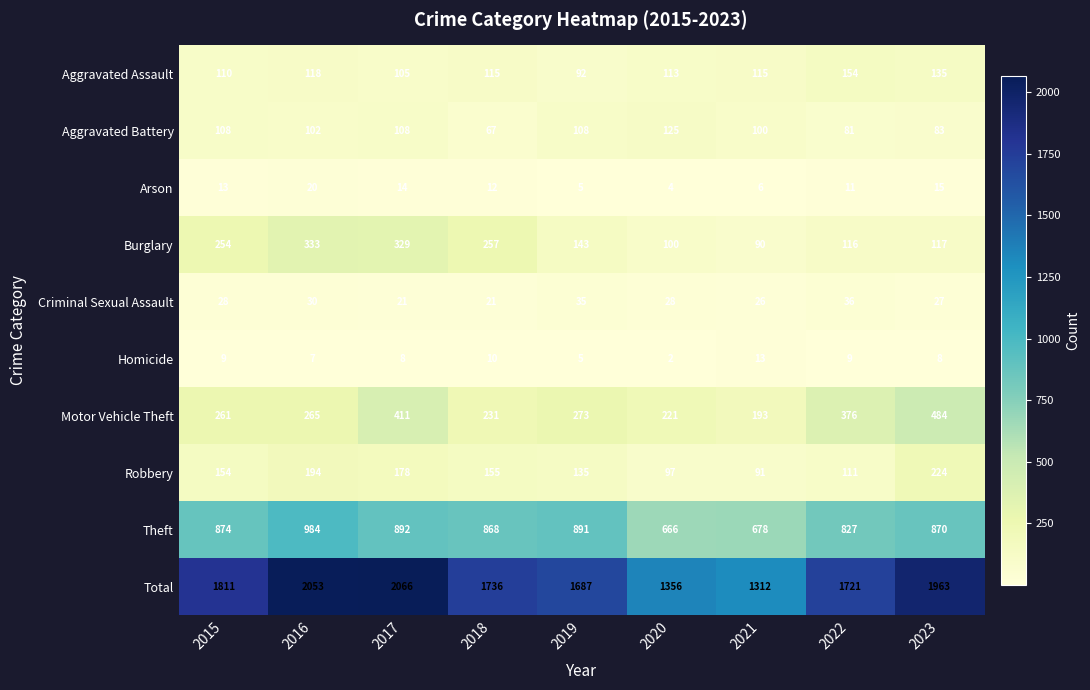

What is the difference between the highest and lowest values at 2017?

2058